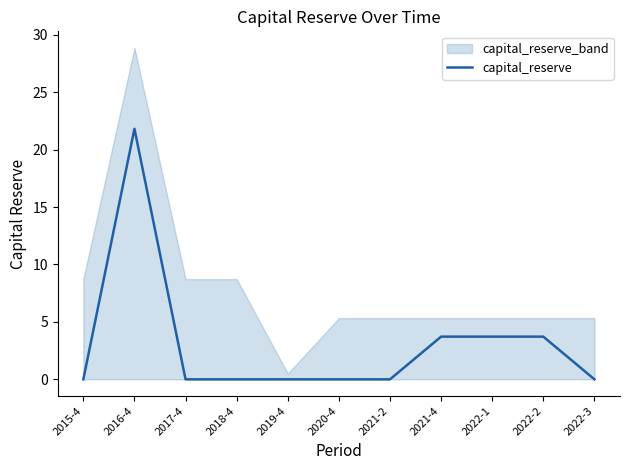

What is the highest value of the capital_reserve series?

21.8